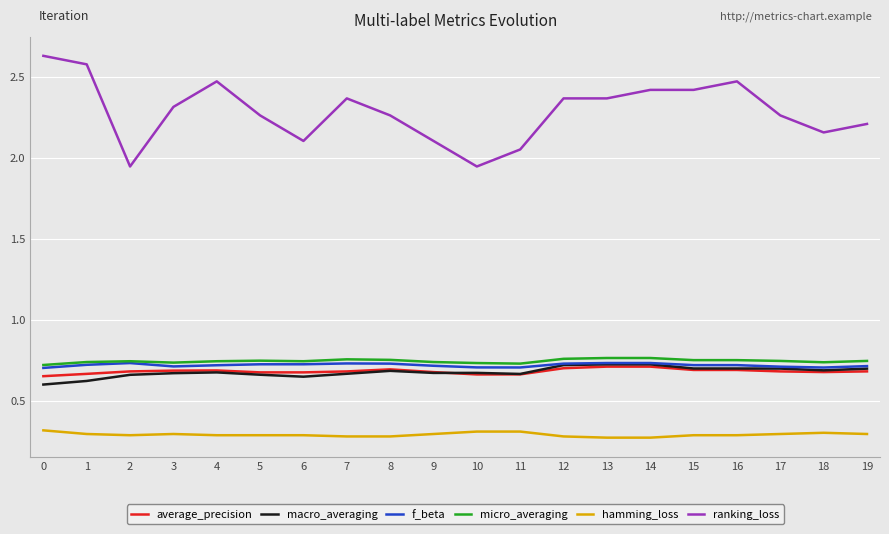

What is the spread (max minus min) of values at 17?

2.0